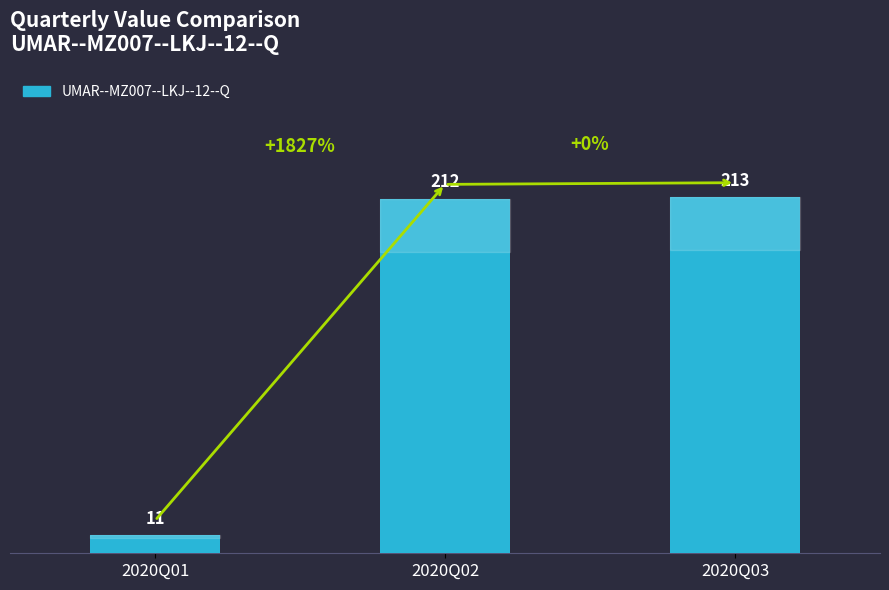

At which label is the value closest to 112?

2020Q02